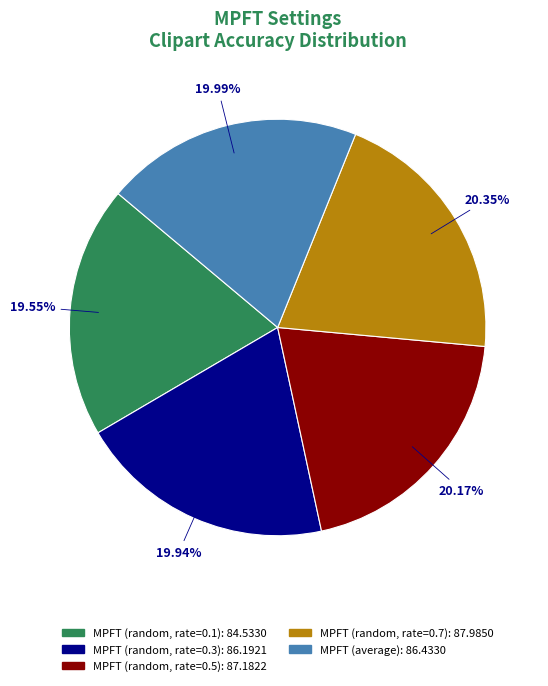

True or false: MPFT (average) accounts for 20% of the total.

True